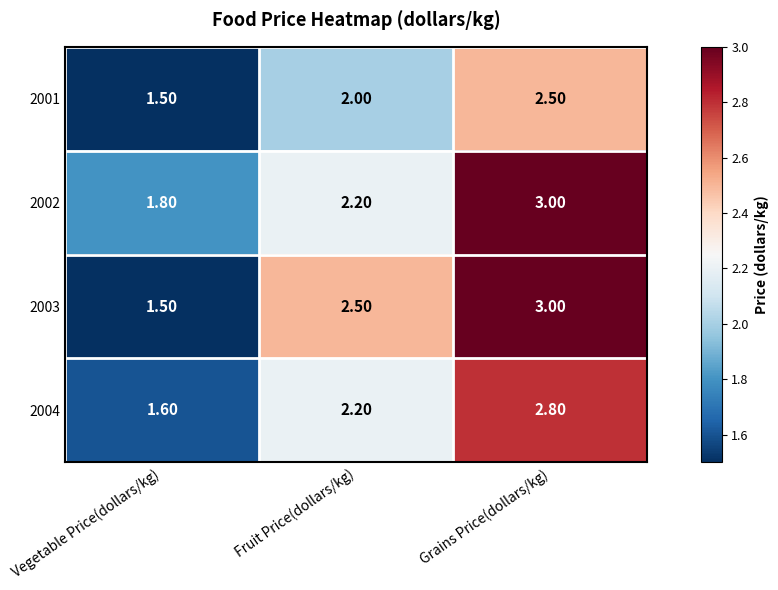

What is the total value across all series at Vegetable Price(dollars/kg)?

6.4